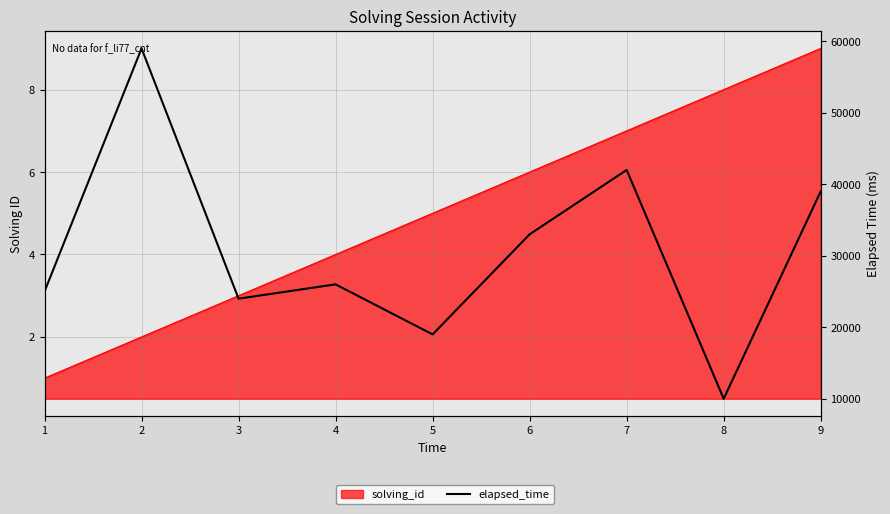

Count the number of values greater than 26000.

4